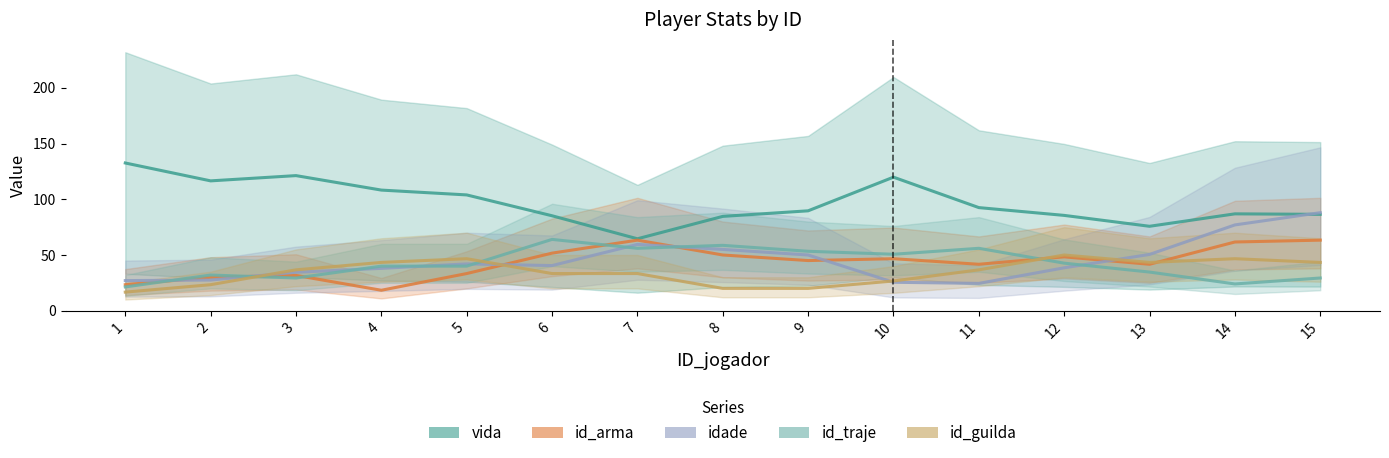

After their last crossing, which series has the higher values: id_traje or id_arma?

id_arma